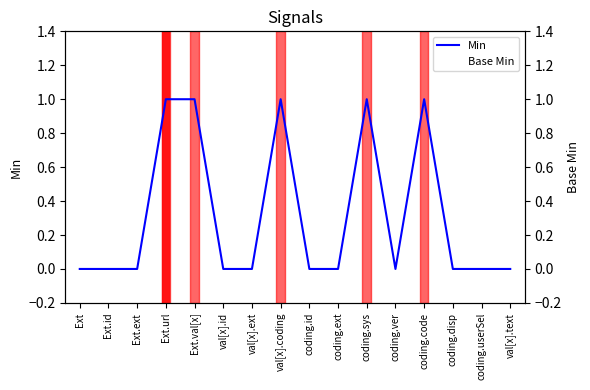

What is the label of the 14th point from the left?

coding.disp